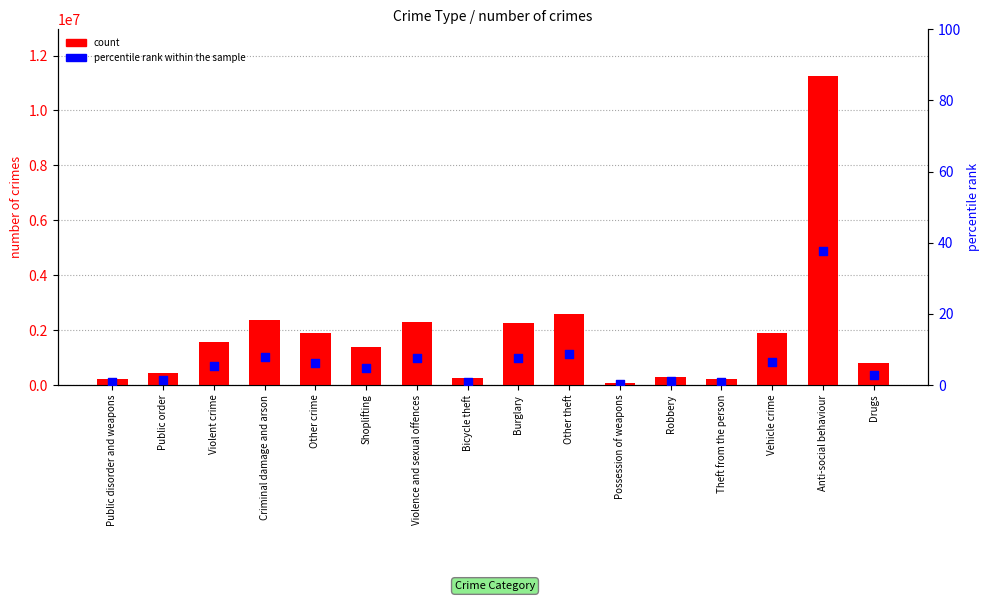

What are all the series names shown in the legend?

count, percentile rank within the sample